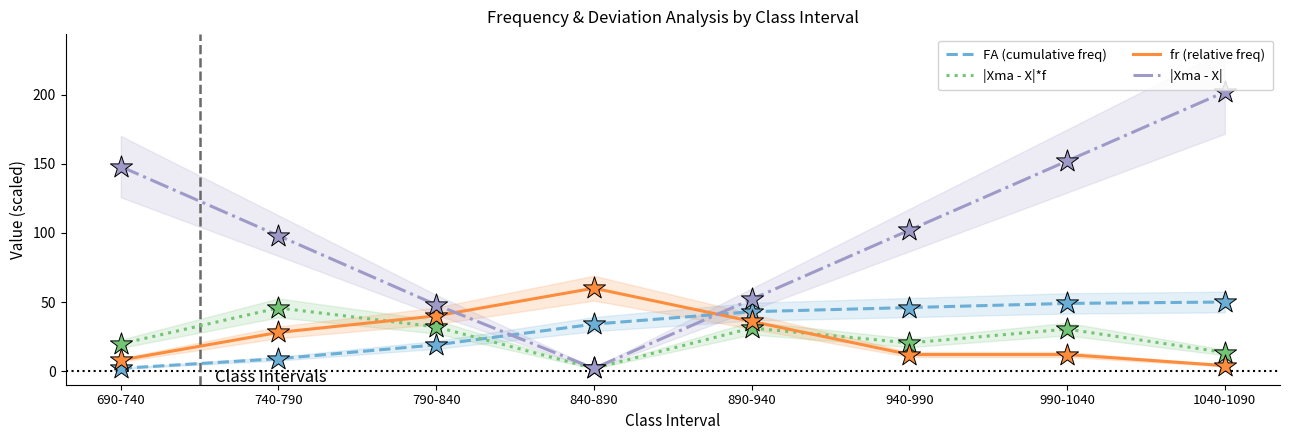

At which category is the sum across all series the highest?

1040-1090